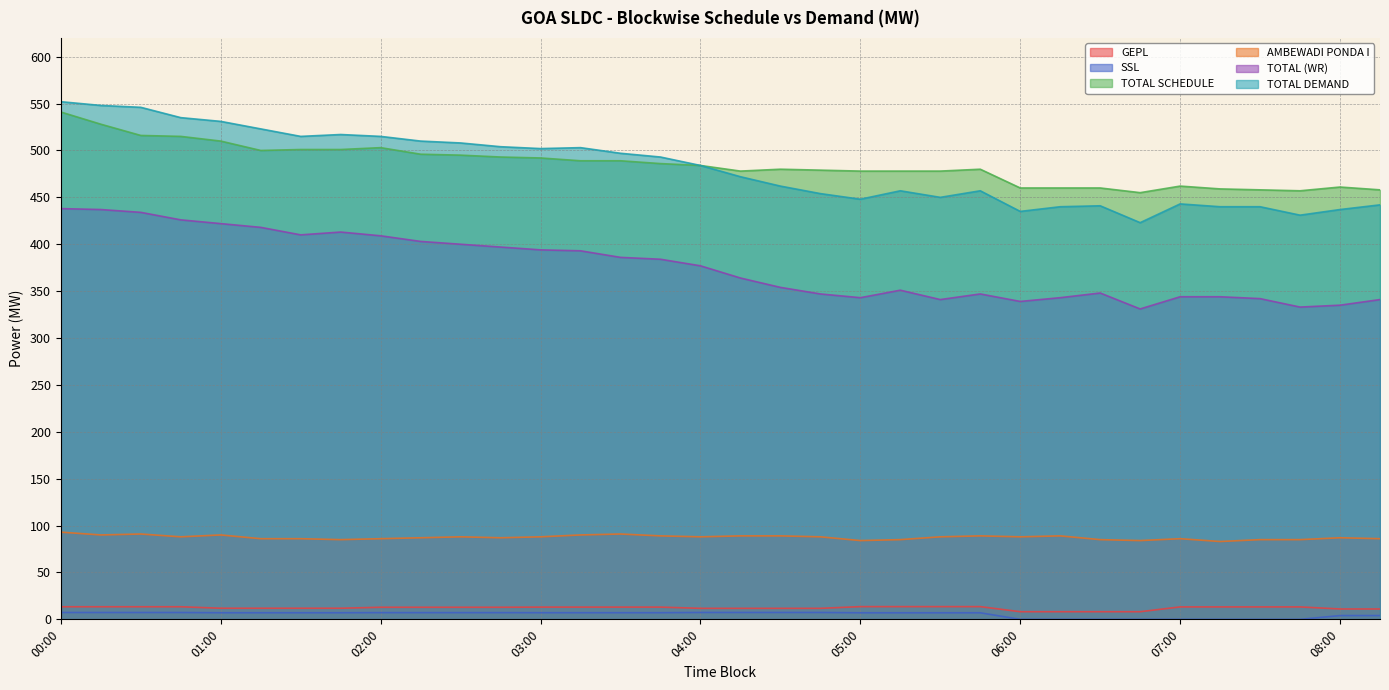

True or false: SSL and GEPL intersect in this chart.

False